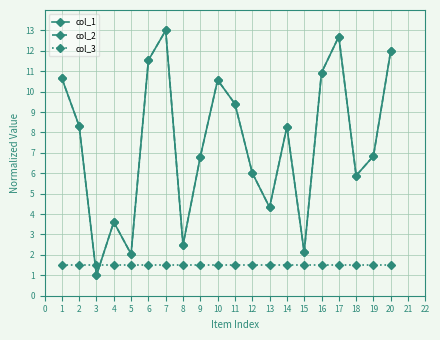

What is the value of the col_1 point at the 16th from the left?

10.9